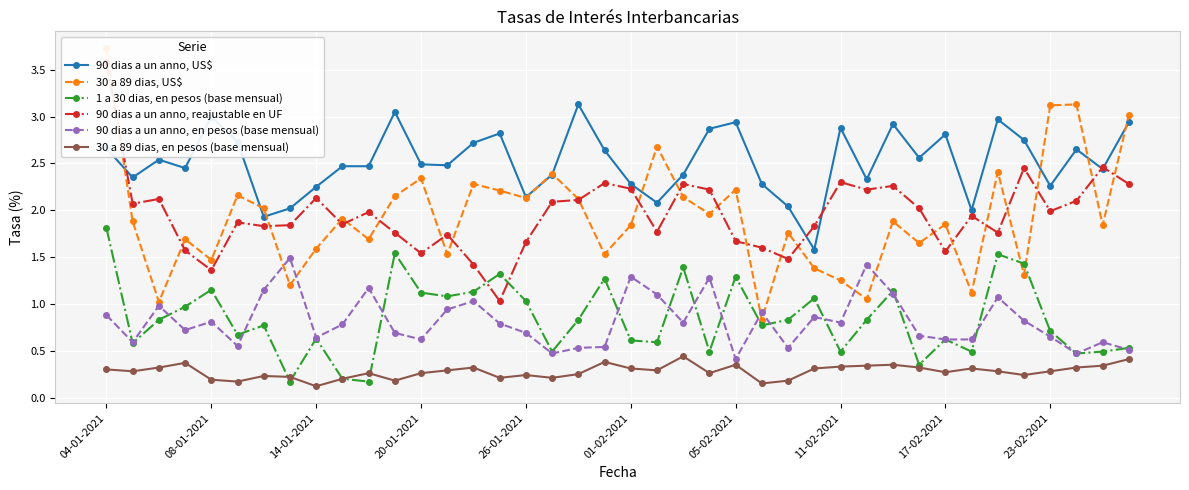

True or false: 1 a 30 dias, en pesos (base mensual) has more than 1 interior local peaks.

True